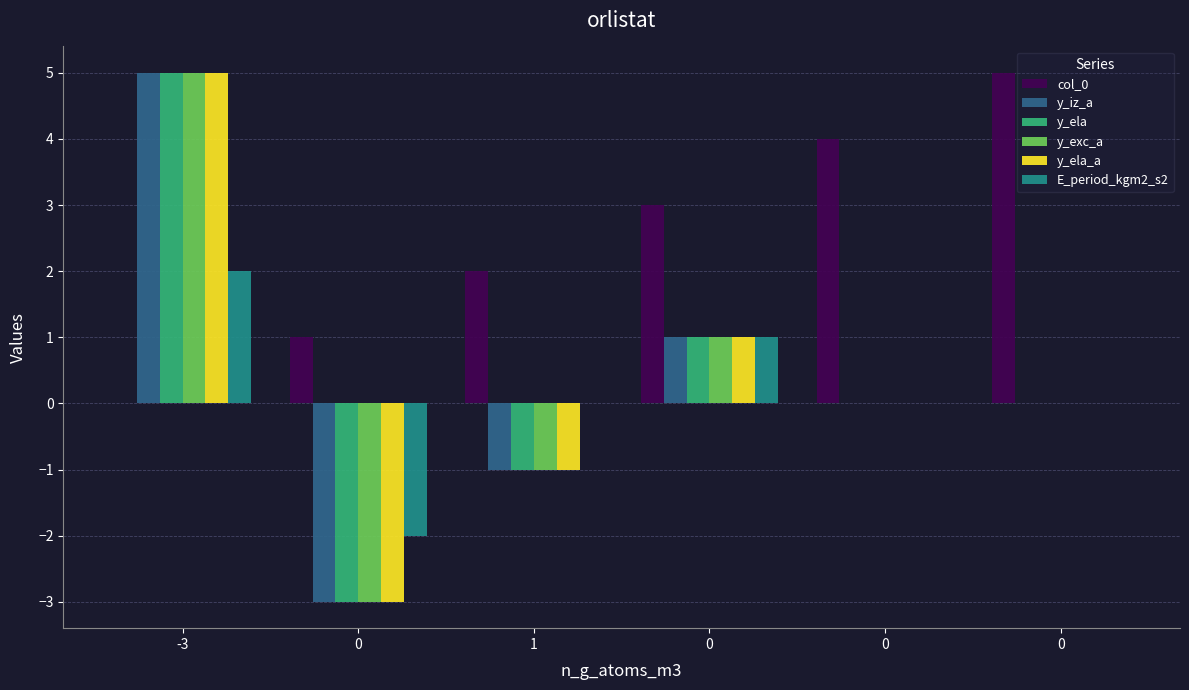

How many groups of bars are there?

6